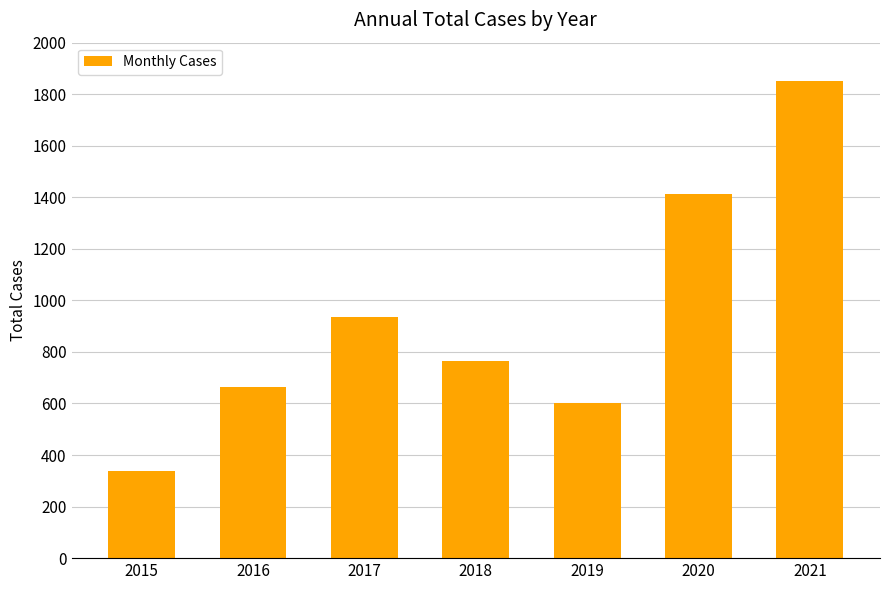

What is the difference between the values at 2018 and 2015?

424